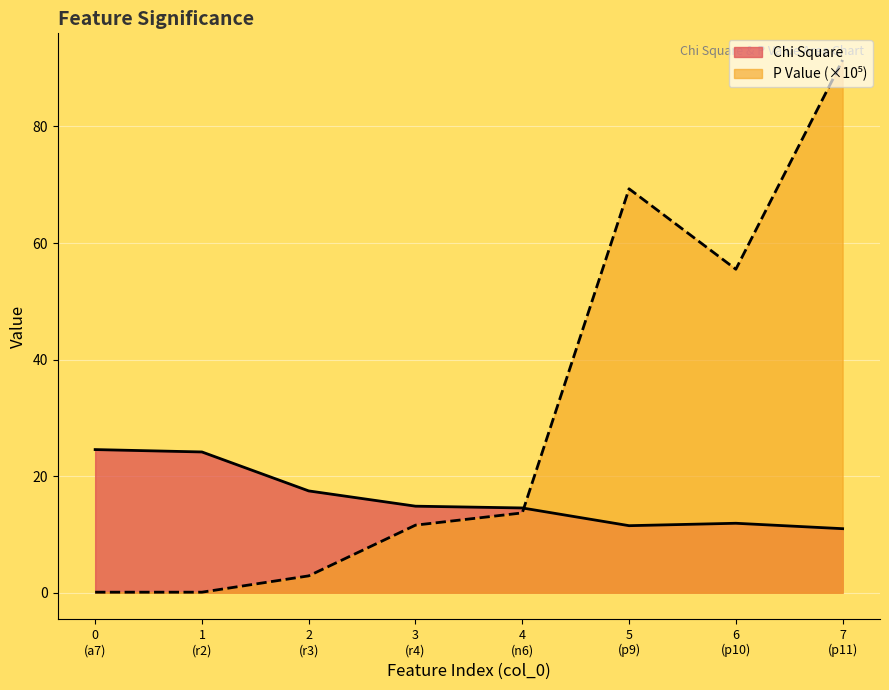

True or false: there are more than 2 points higher than both neighbors.

False